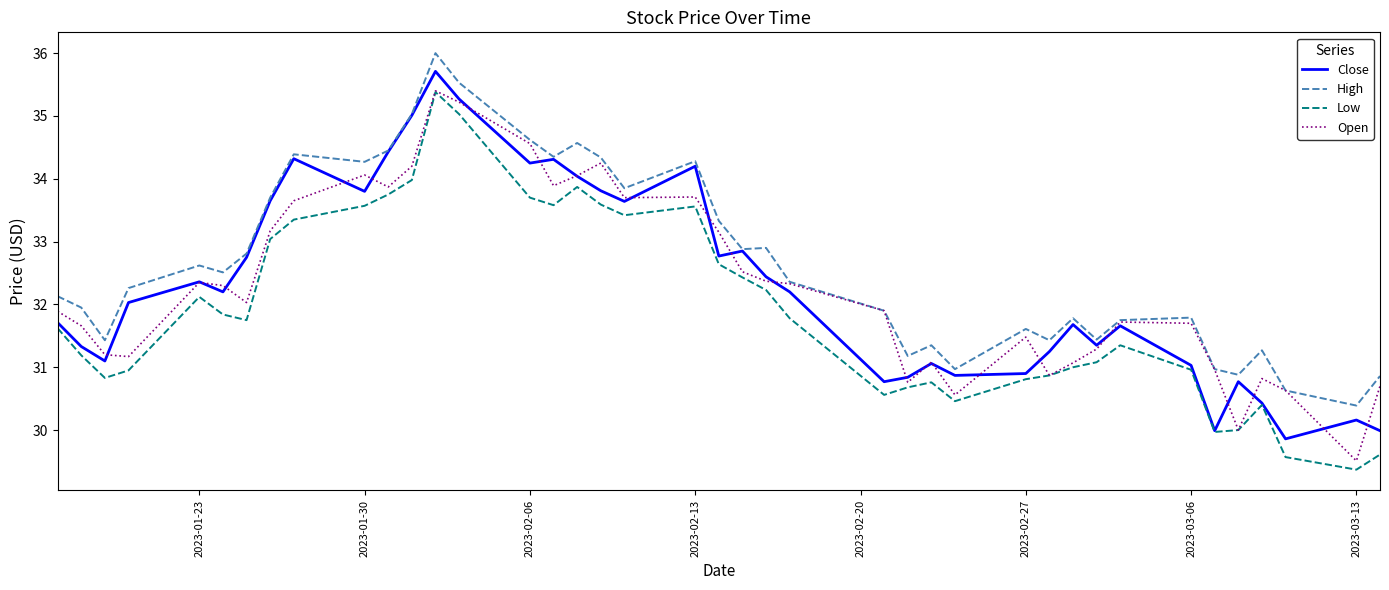

What is the greatest value displayed?

36.0